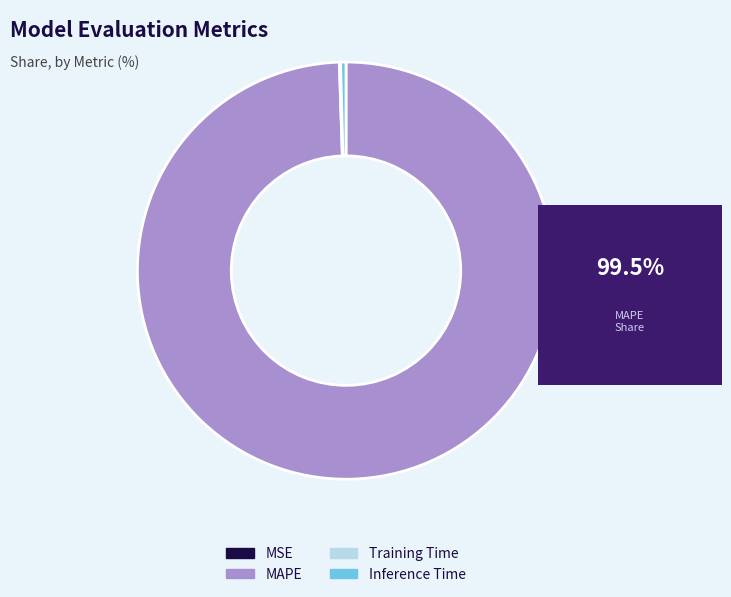

True or false: MAPE accounts for 89% of the total.

False